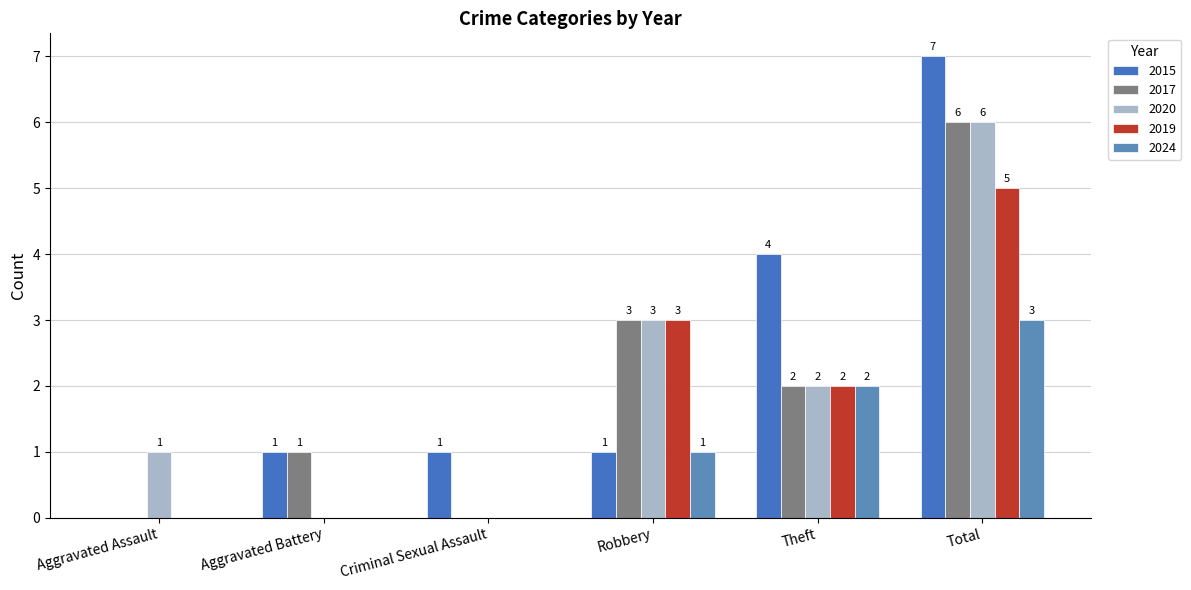

What is the difference between the maximum and second lowest values in the 2020 series?

6